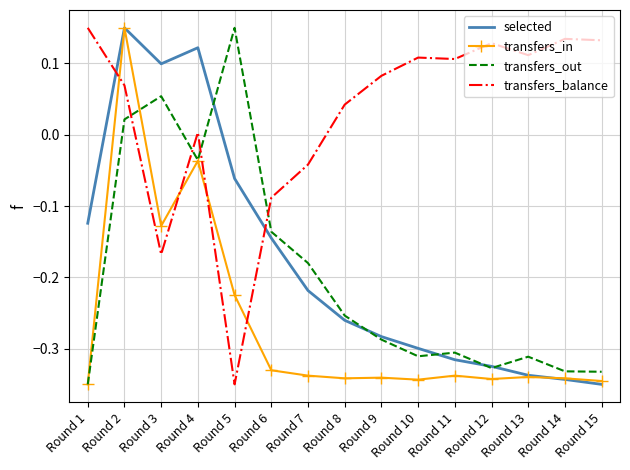

What is the difference between the highest and lowest values at Round 8?

0.4